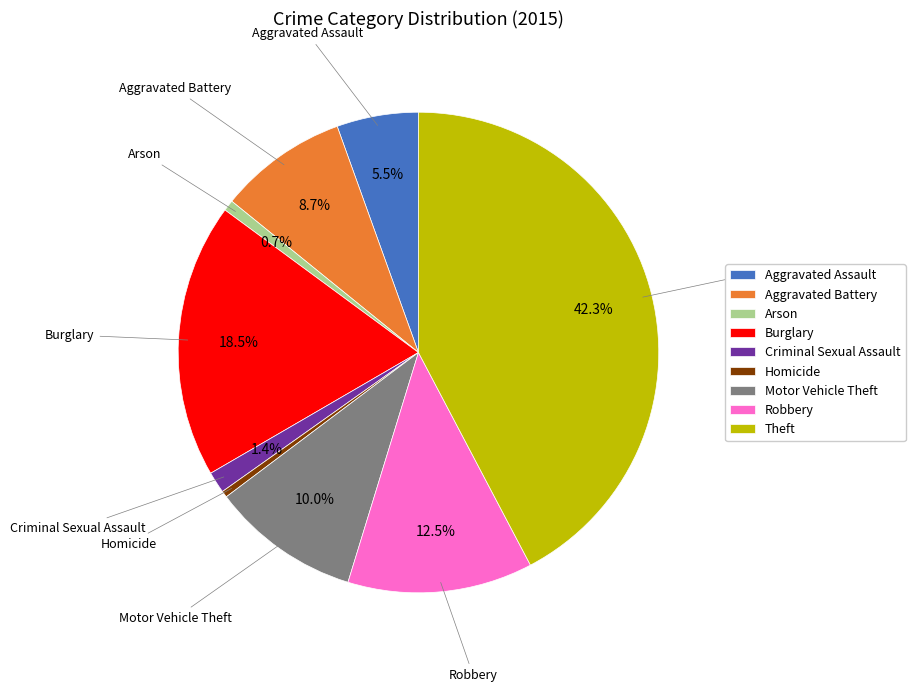

How many segments does this pie chart have?

9